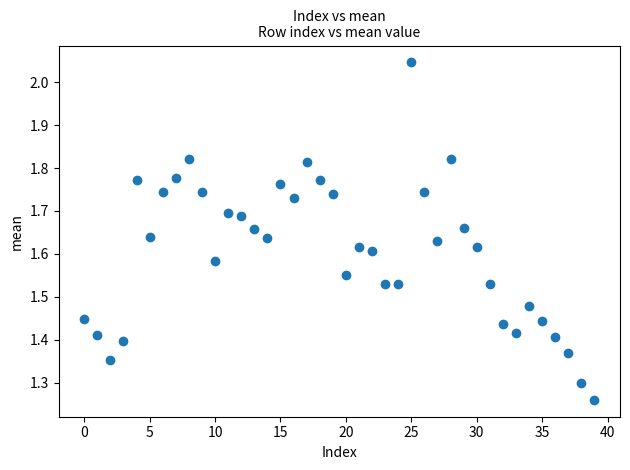

What is the range of Y values (max minus min)?

0.8